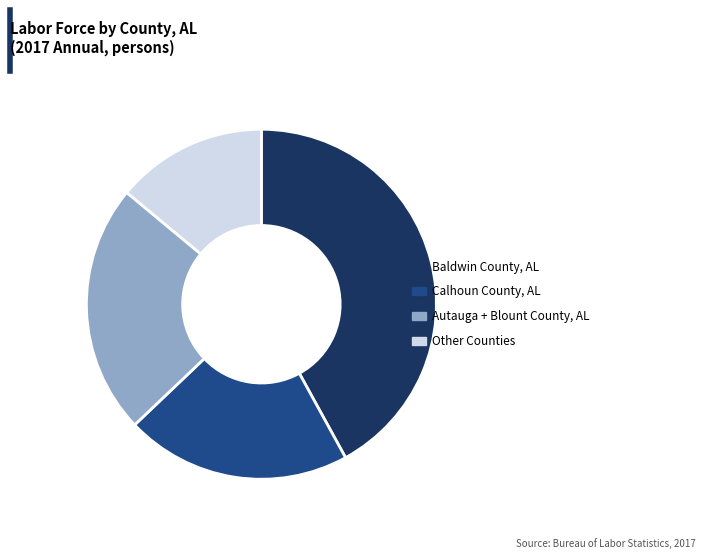

Does any single category account for the majority?

No